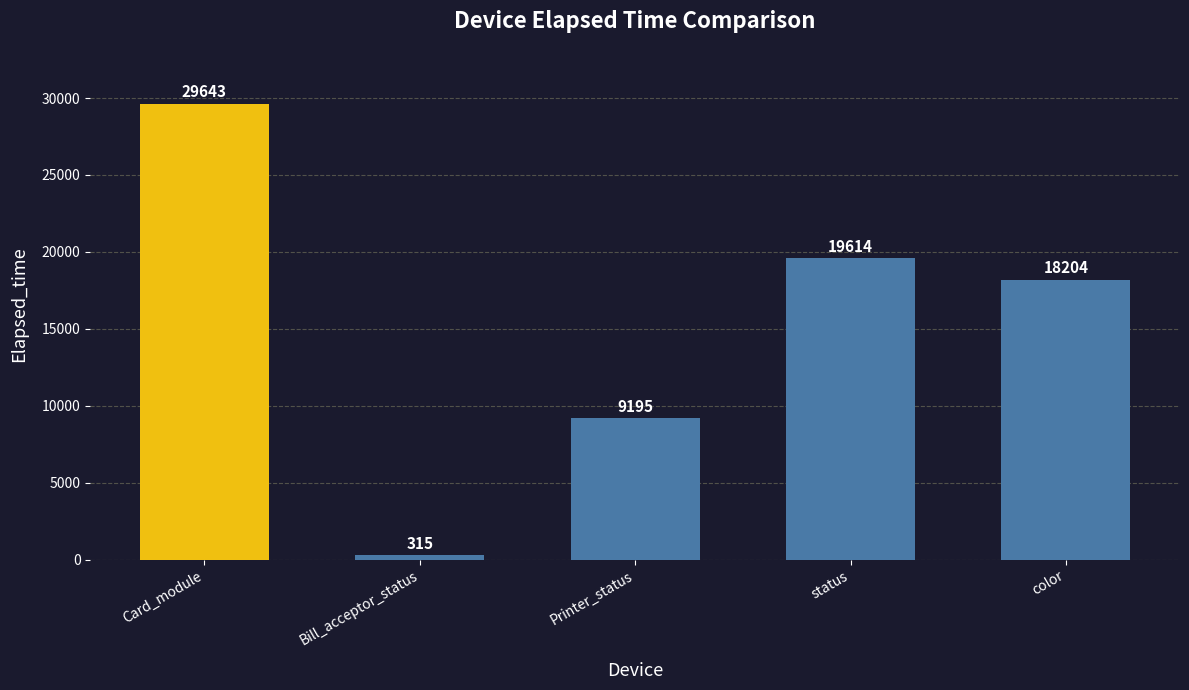

Are the bars horizontal?

No